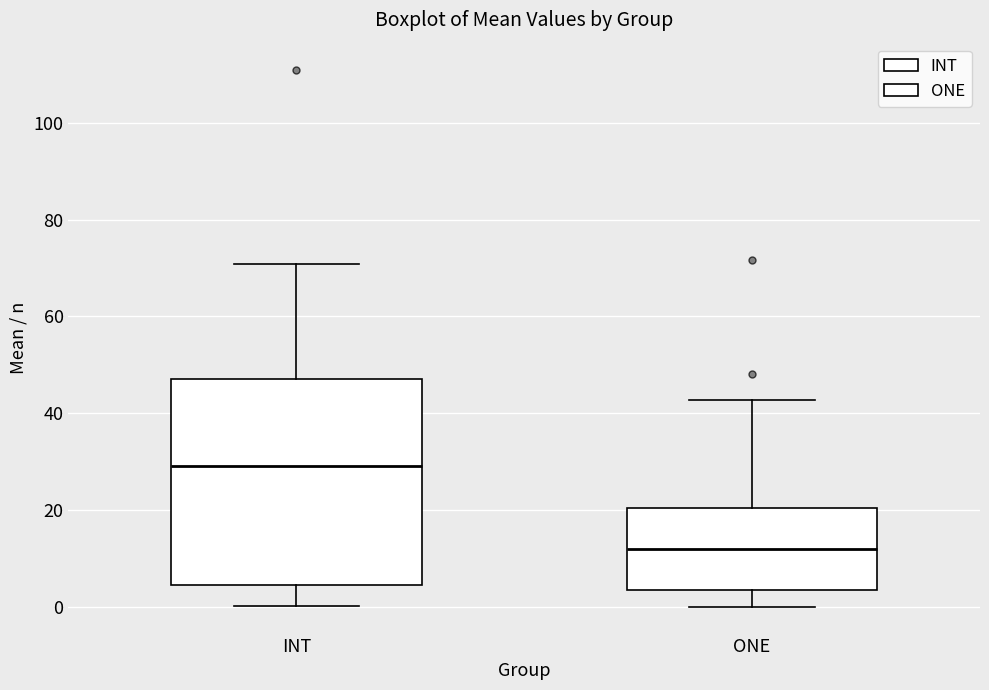

Comparing the boxes themselves (not the whiskers), which one is the tallest?

INT